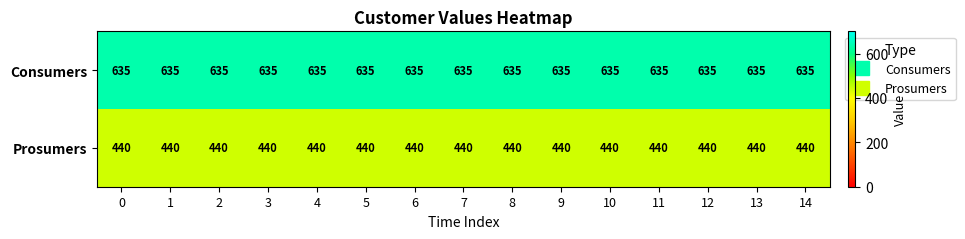

True or false: Consumers has a value of 635 at 5.

True